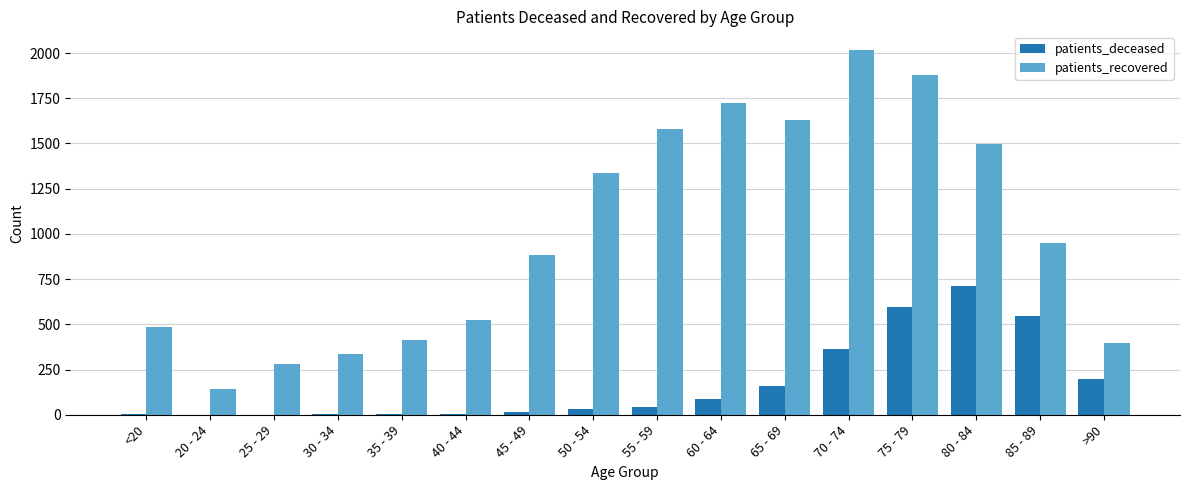

Count the number of data series in this chart.

2